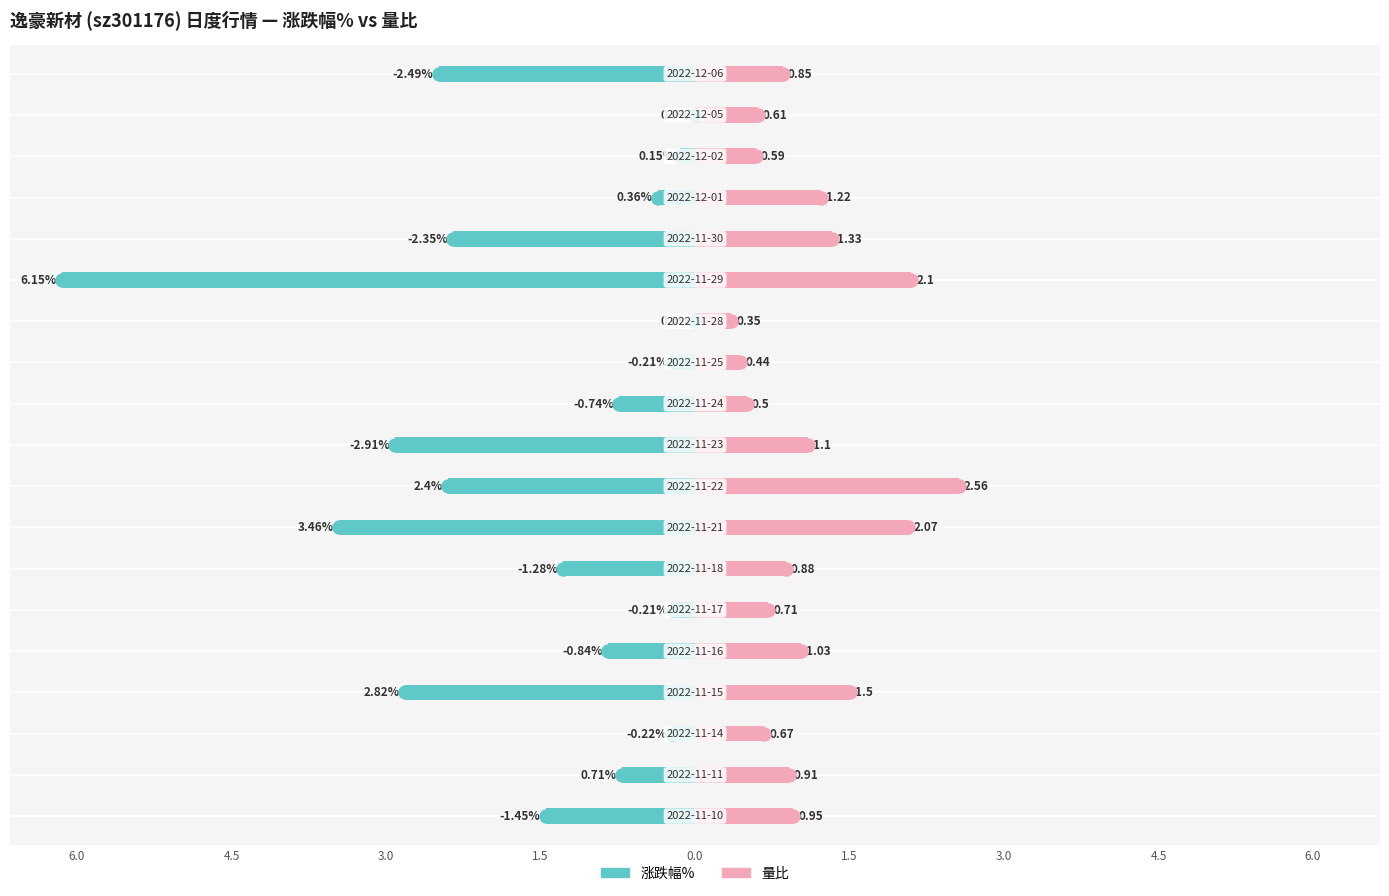

What are all the series names shown in the legend?

涨跌幅%, 量比